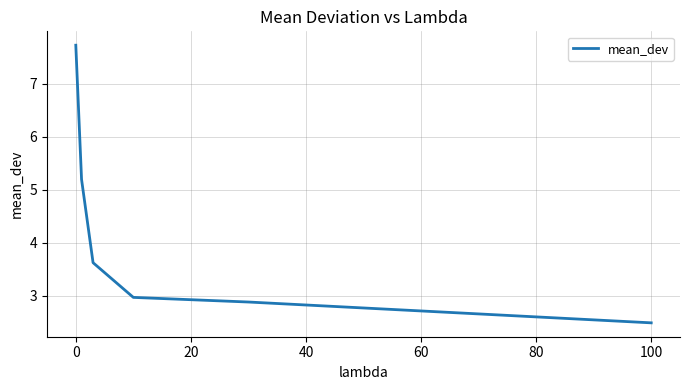

Reading right to left, what are all the values shown in this chart?

2.5	2.9	3.0	3.6	5.2	7.7